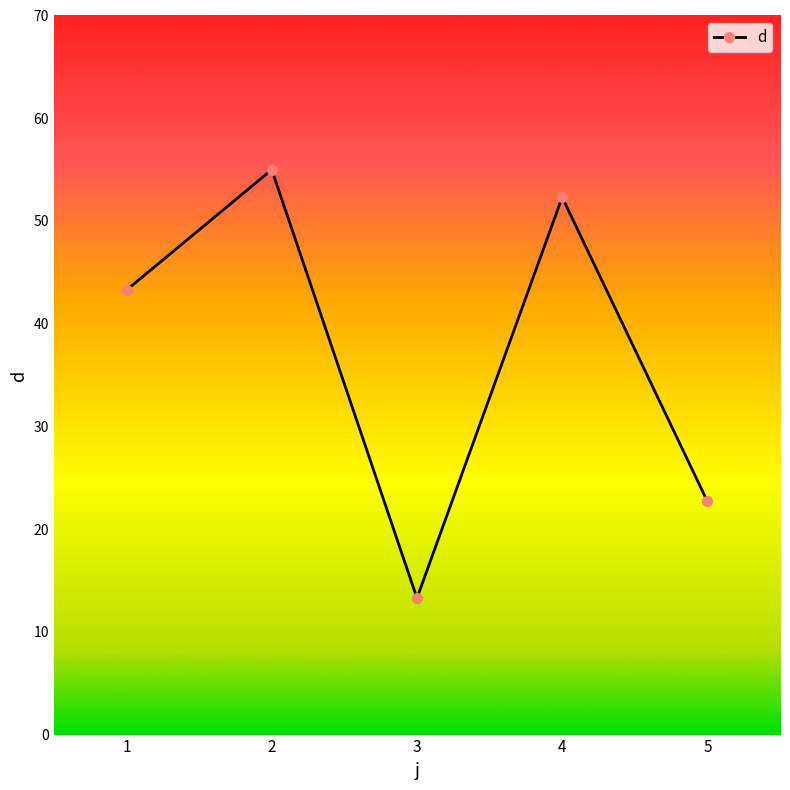

What is the value of the 2nd point from the left?

55.0